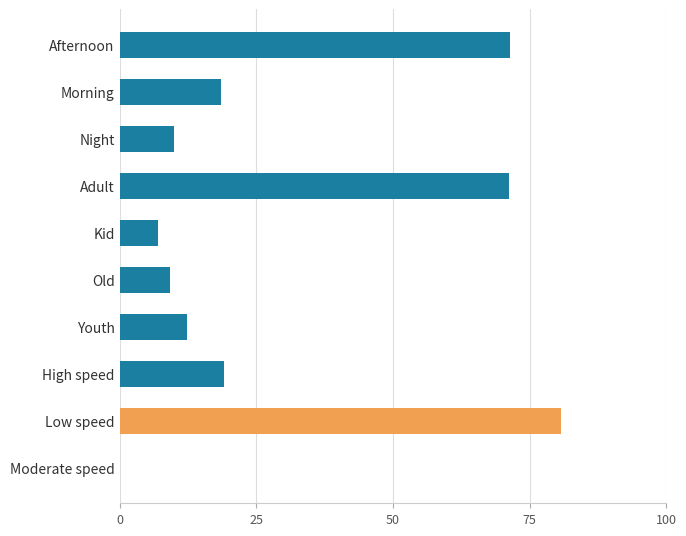

What value does the data have at Morning?

18.6